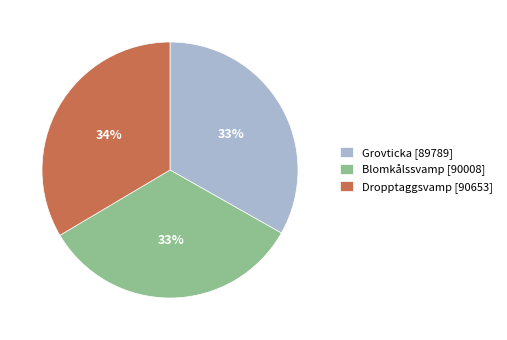

What percentage is the Grovticka [89789] slice, to the nearest percent?

33%